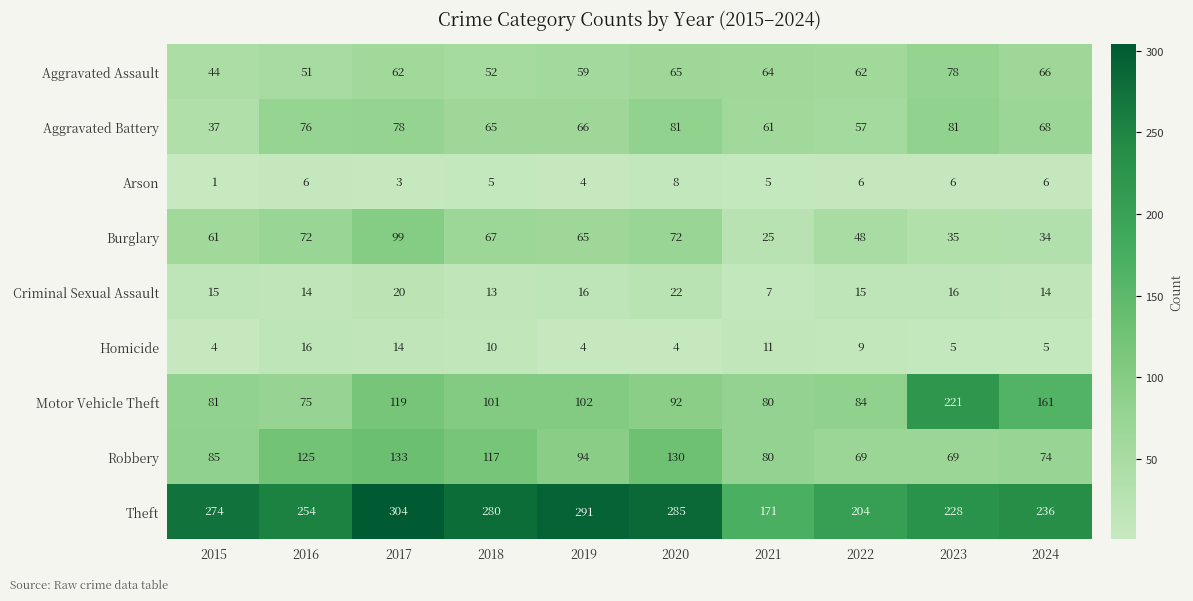

Which category has the highest value across all series?

2017